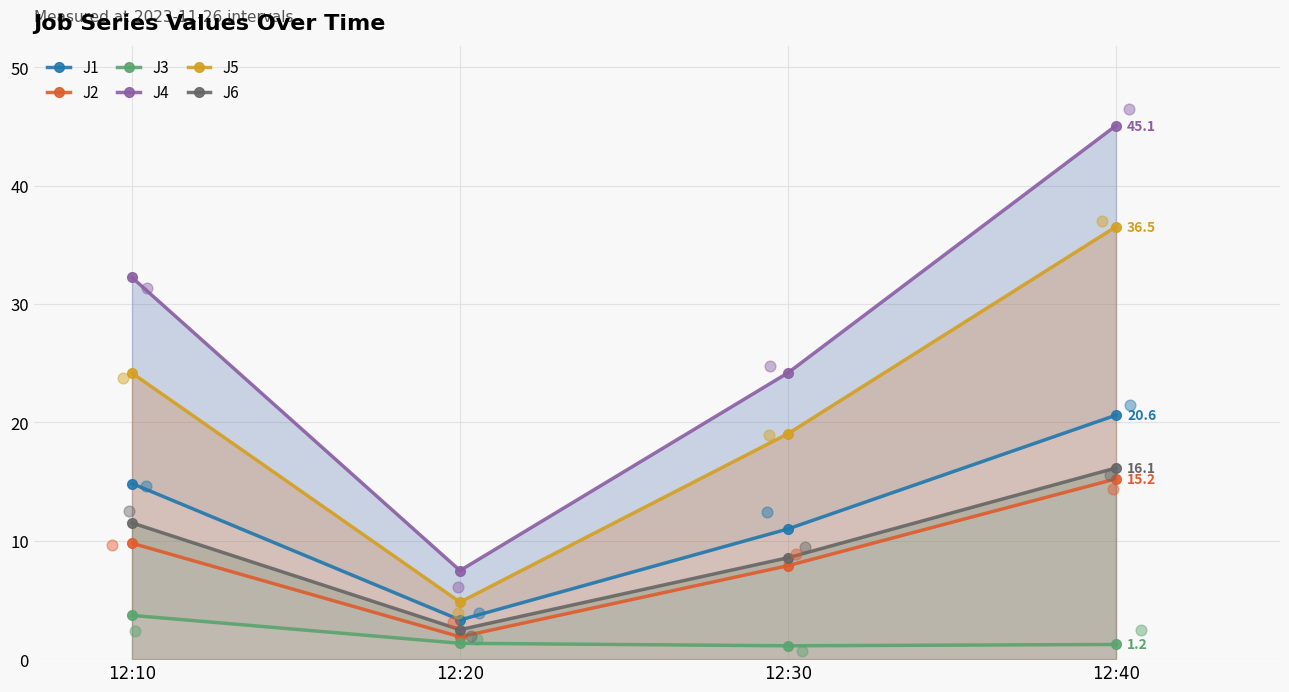

At how many categories does at least one series exceed 11?

3